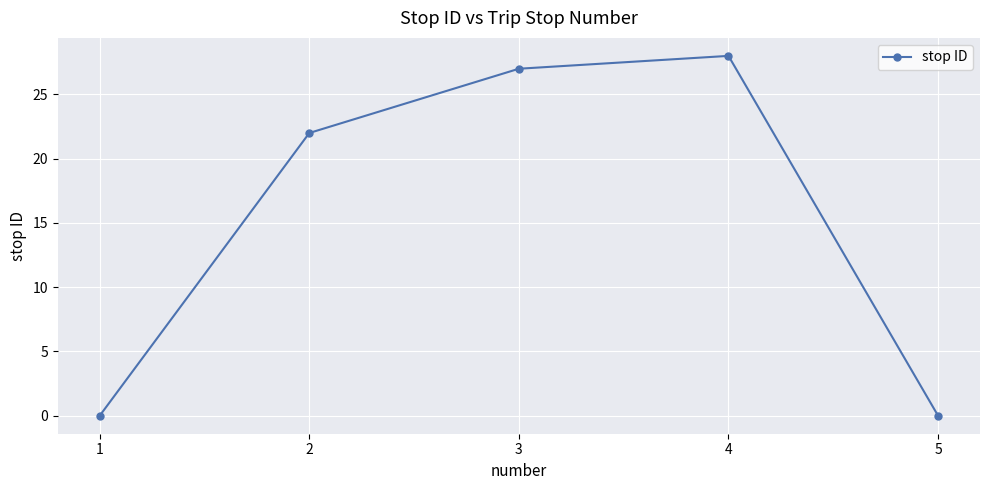

At which category does the chart reach its peak across all series?

4